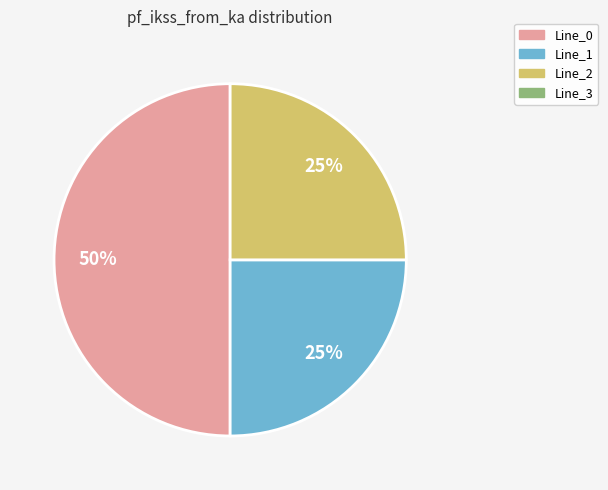

To the nearest percent, what is the difference between the largest and smallest slice percentages?

25%